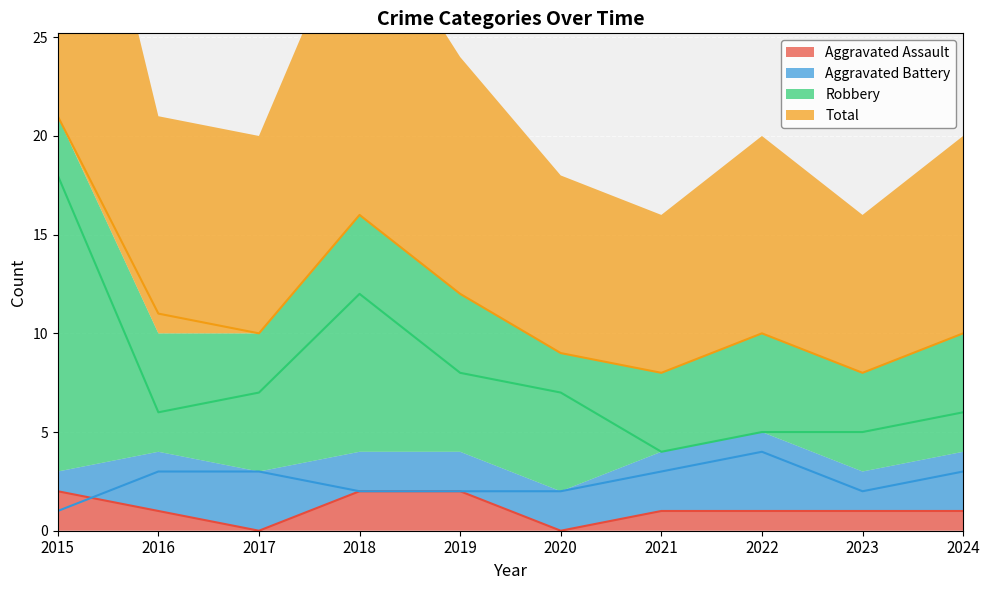

Where is the first local maximum for Aggravated Battery?

2022